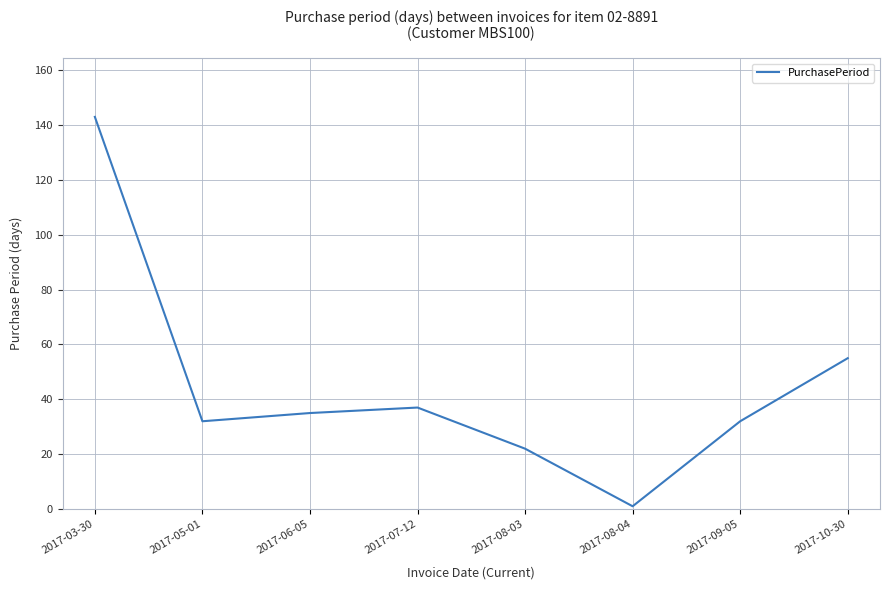

Read the value at 2017-09-05.

32